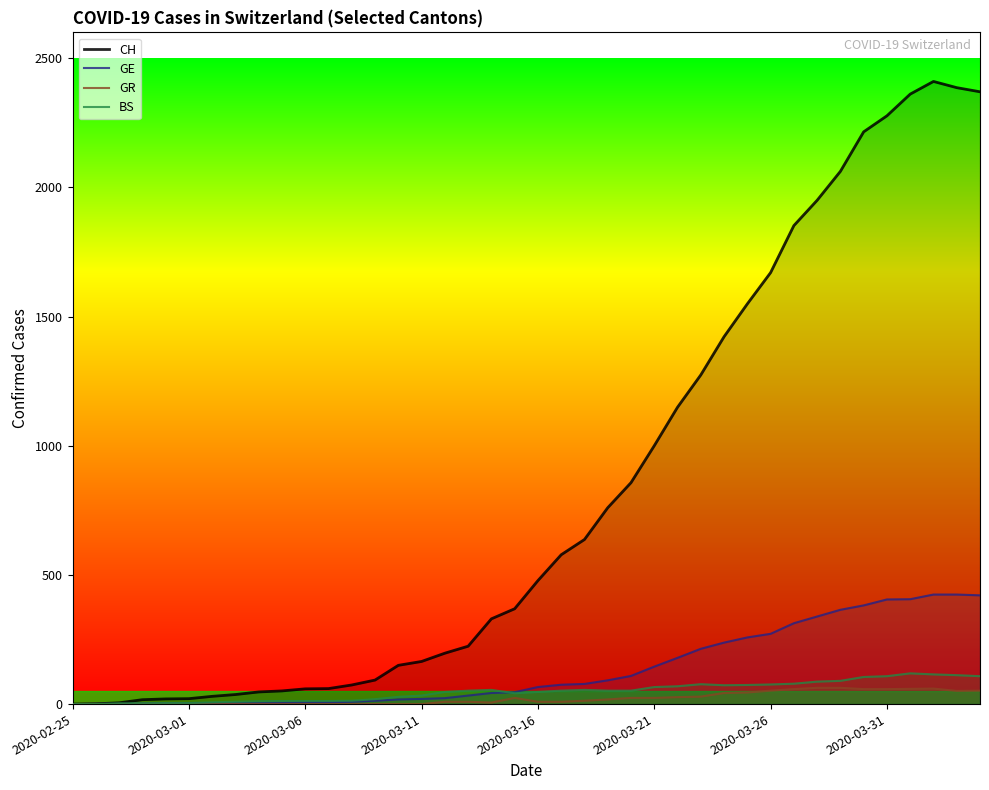

True or false: BS and CH intersect in this chart.

False